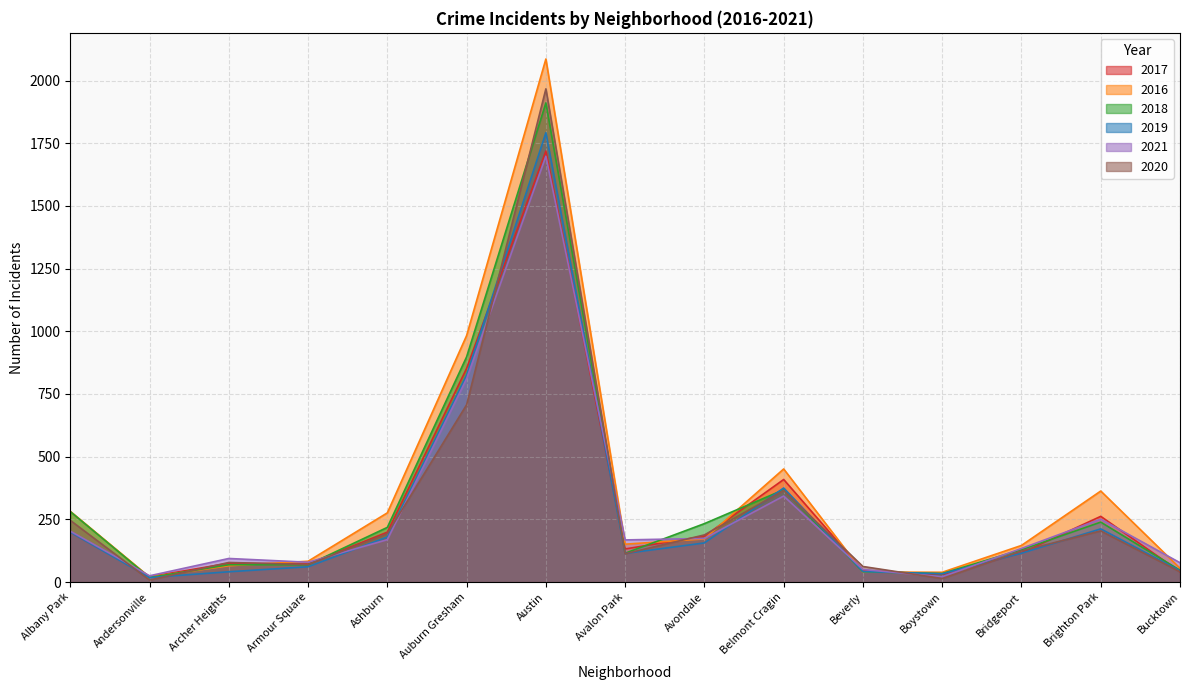

Reading left to right, extract all data points from this chart.

2017: Albany Park=199	Andersonville=21	Archer Heights=75	Armour Square=72	Ashburn=199	Auburn Gresham=852	Austin=1719	Avalon Park=132	Avondale=183	Belmont Cragin=409	Beverly=46	Boystown=30	Bridgeport=116	Brighton Park=262	Bucktown=41
2016: Albany Park=282	Andersonville=20	Archer Heights=65	Armour Square=83	Ashburn=276	Auburn Gresham=983	Austin=2086	Avalon Park=151	Avondale=172	Belmont Cragin=451	Beverly=40	Boystown=39	Bridgeport=146	Brighton Park=363	Bucktown=55
2018: Albany Park=281	Andersonville=18	Archer Heights=69	Armour Square=69	Ashburn=218	Auburn Gresham=898	Austin=1911	Avalon Park=115	Avondale=233	Belmont Cragin=368	Beverly=41	Boystown=34	Bridgeport=129	Brighton Park=239	Bucktown=47
2019: Albany Park=199	Andersonville=18	Archer Heights=41	Armour Square=61	Ashburn=180	Auburn Gresham=826	Austin=1792	Avalon Park=114	Avondale=156	Belmont Cragin=375	Beverly=42	Boystown=33	Bridgeport=115	Brighton Park=212	Bucktown=45
2021: Albany Park=203	Andersonville=25	Archer Heights=94	Armour Square=79	Ashburn=169	Auburn Gresham=811	Austin=1698	Avalon Park=168	Avondale=174	Belmont Cragin=343	Beverly=50	Boystown=21	Bridgeport=134	Brighton Park=251	Bucktown=77
2020: Albany Park=246	Andersonville=8	Archer Heights=78	Armour Square=70	Ashburn=193	Auburn Gresham=707	Austin=1967	Avalon Park=113	Avondale=188	Belmont Cragin=365	Beverly=62	Boystown=14	Bridgeport=124	Brighton Park=204	Bucktown=41